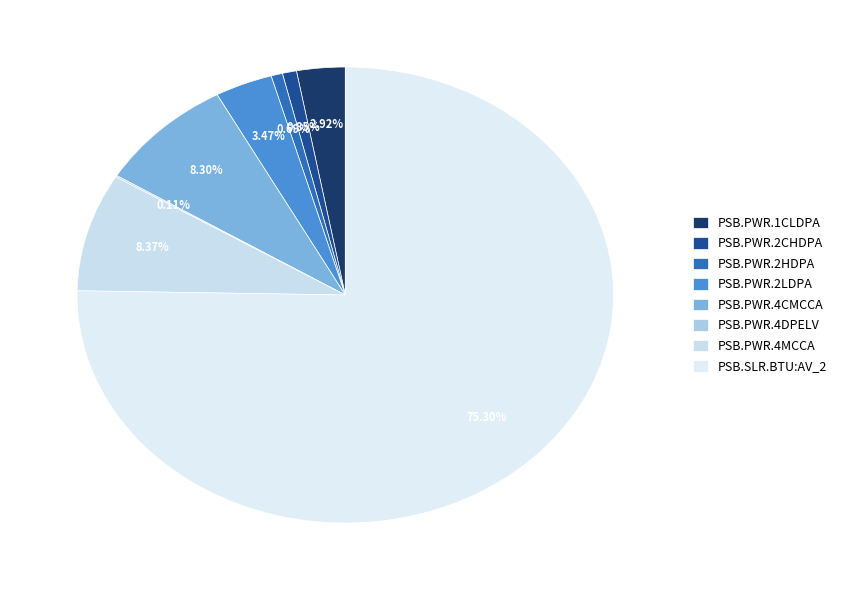

Rank the categories by value from highest to lowest.

PSB.SLR.BTU:AV_2, PSB.PWR.4MCCA, PSB.PWR.4CMCCA, PSB.PWR.2LDPA, PSB.PWR.1CLDPA, PSB.PWR.2CHDPA, PSB.PWR.2HDPA, PSB.PWR.4DPELV